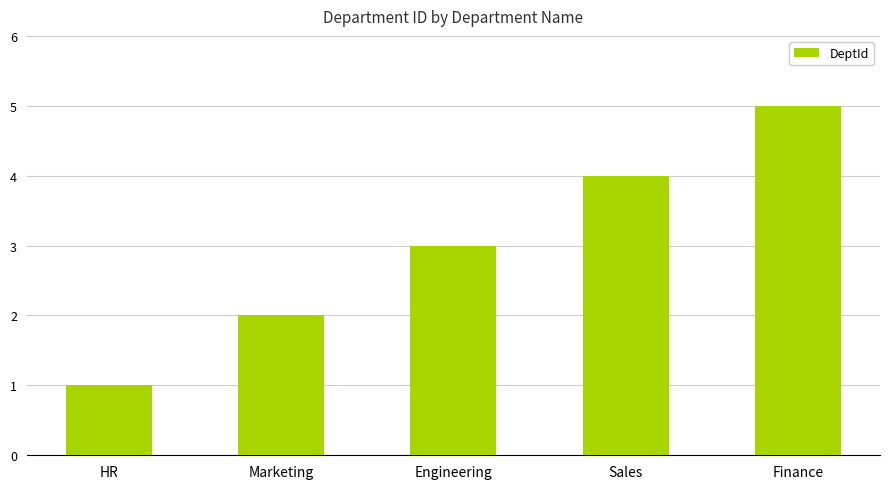

How many values are below 3?

2